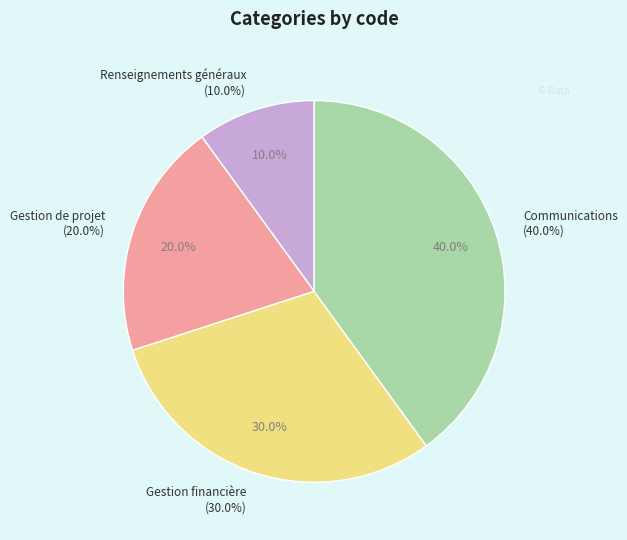

Which category has the biggest portion of the pie?

Communications